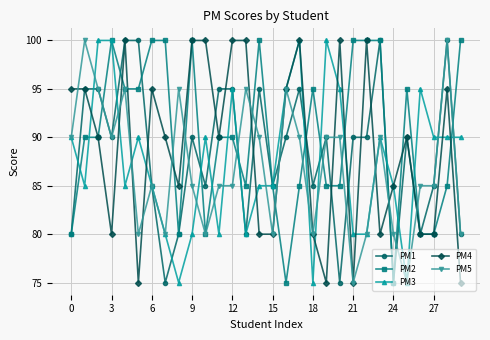

What is the maximum value shown in the chart?

100